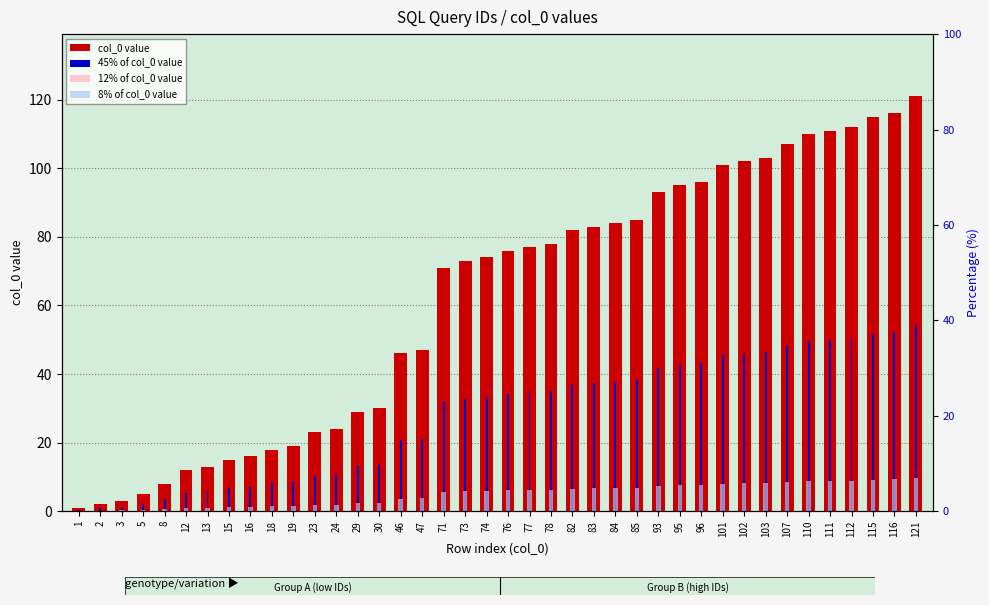

Is the value of 12% of col_0 value at 103 greater than the value of 8% of col_0 value at 5?

Yes